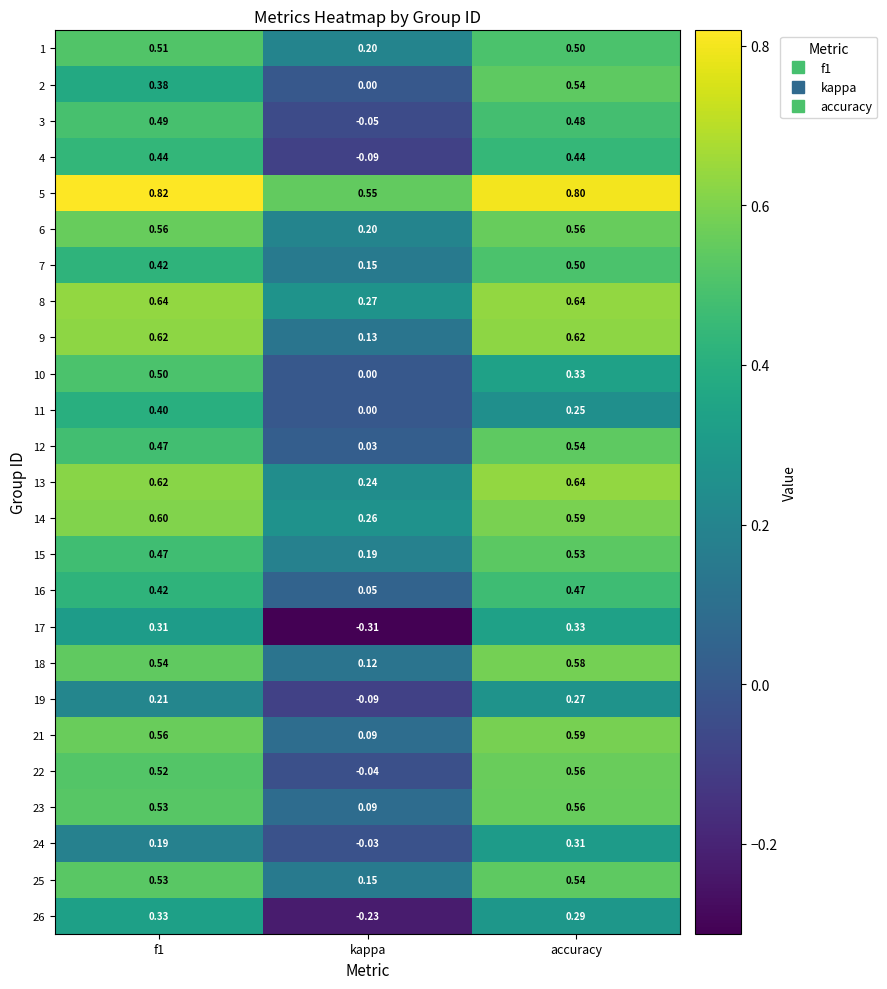

How many positive values does the 10 series have?

2